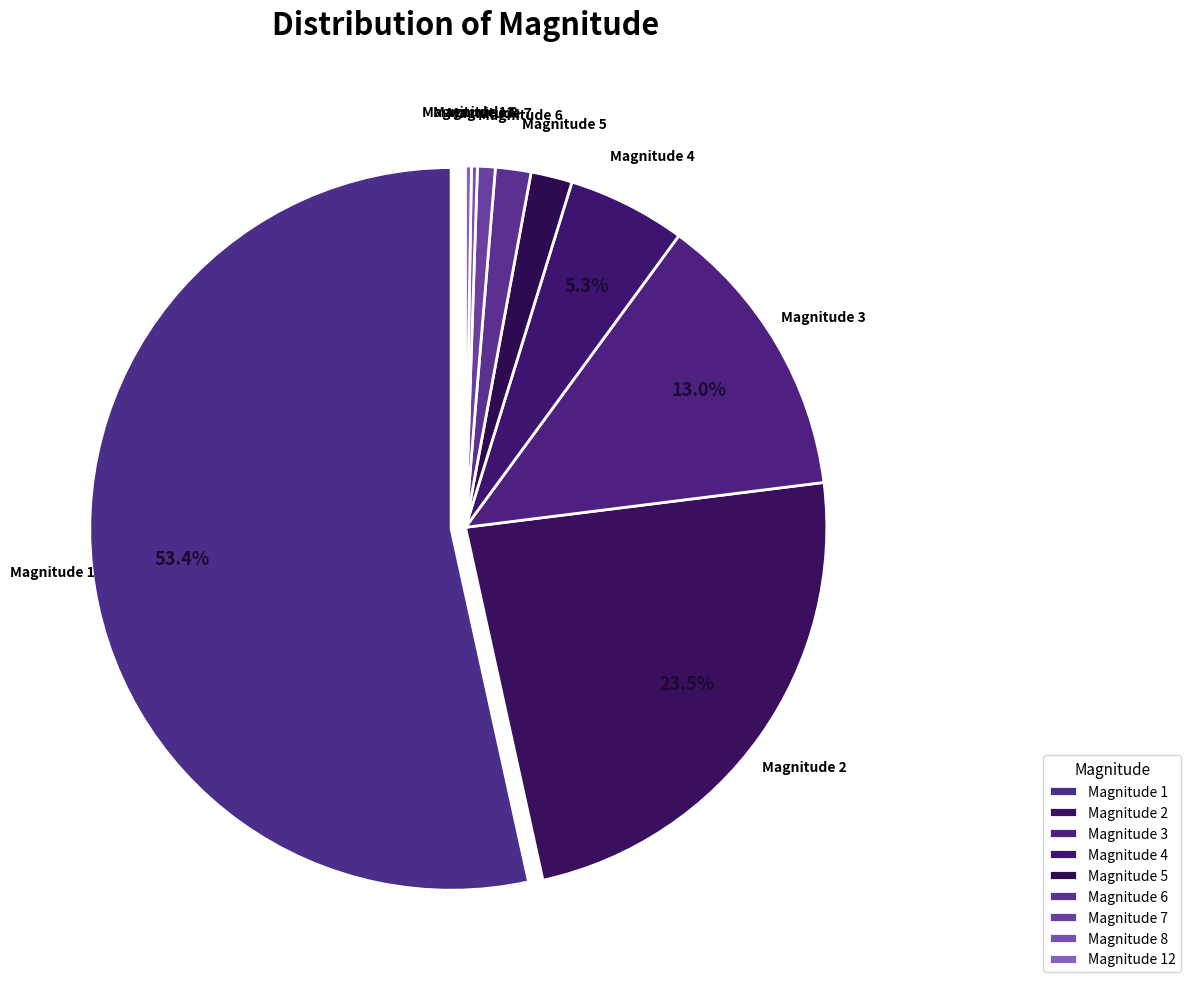

How many segments does this pie chart have?

9